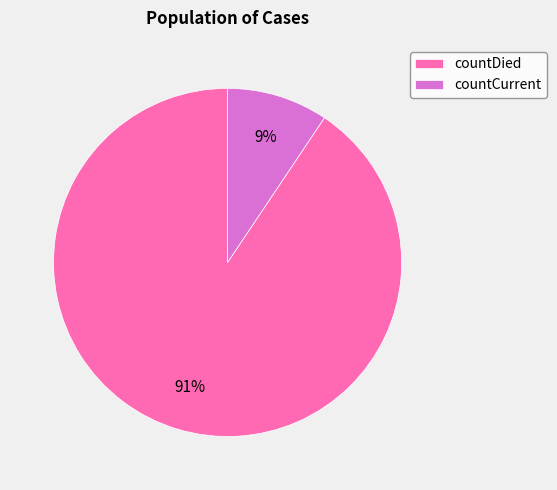

To the nearest percent, what is the average slice percentage?

50%